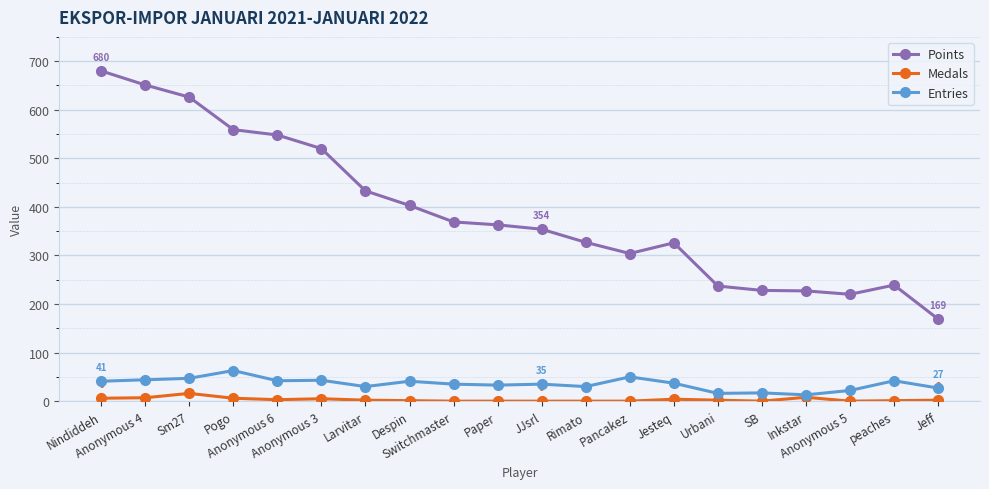

What is the label of the 20th point from the left?

Jeff